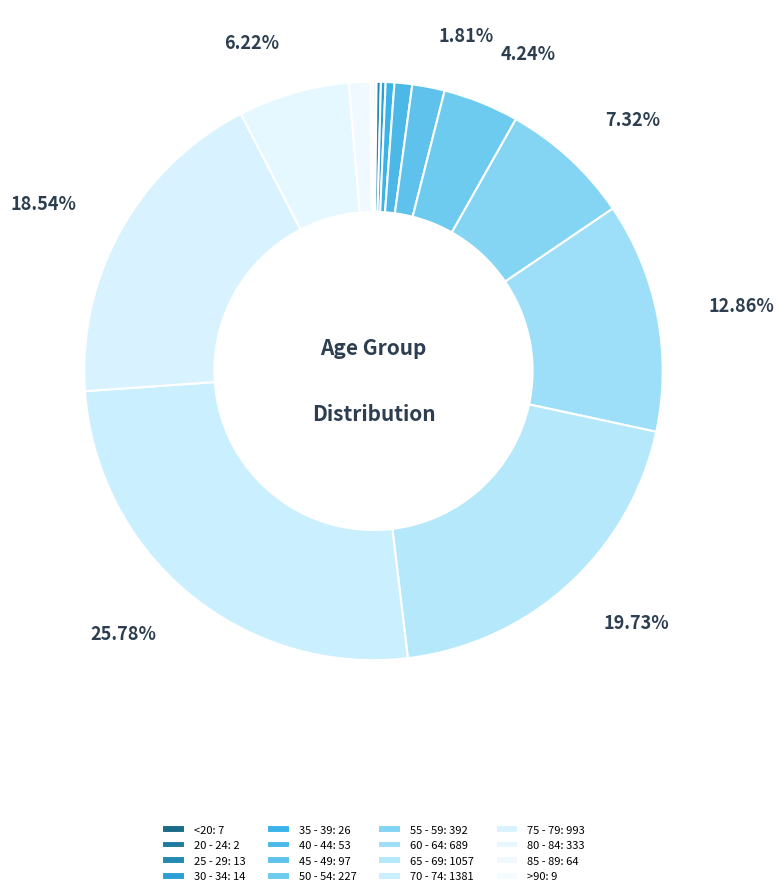

Does 85 - 89 account for over 50% of the chart?

No